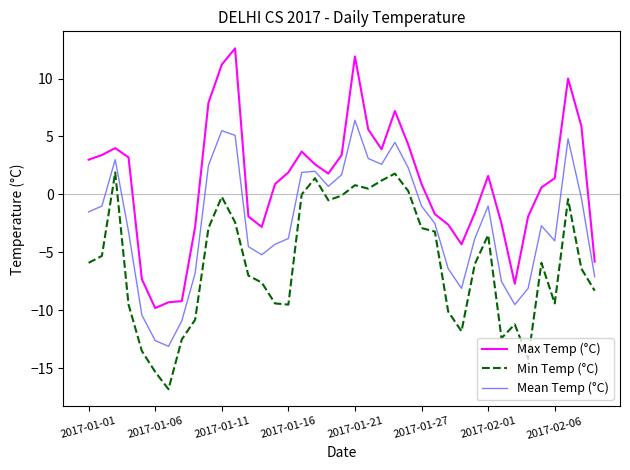

What is the highest value of the Max Temp (°C) series?

12.6